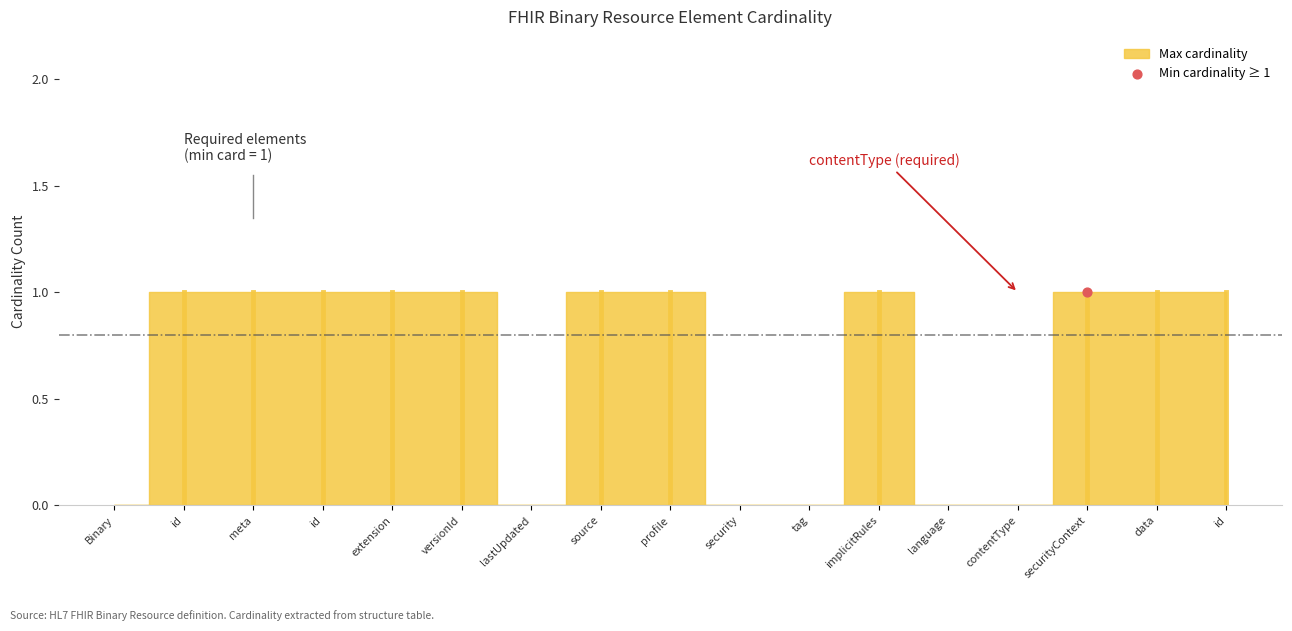

Which series has the largest total across all categories?

Max cardinality (asterisk=unbounded)